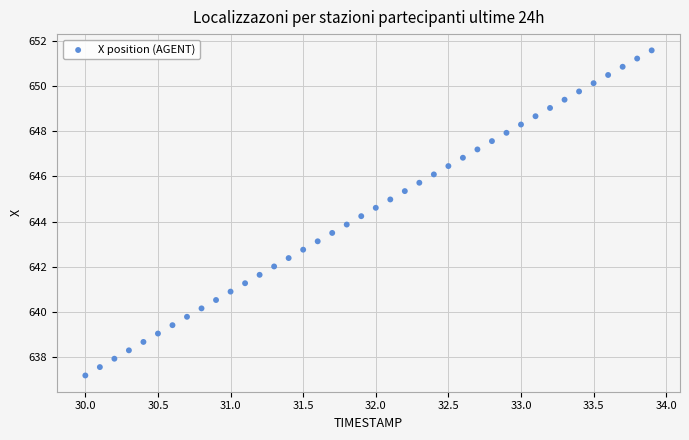

What is the range of X values (max minus min)?

3.9